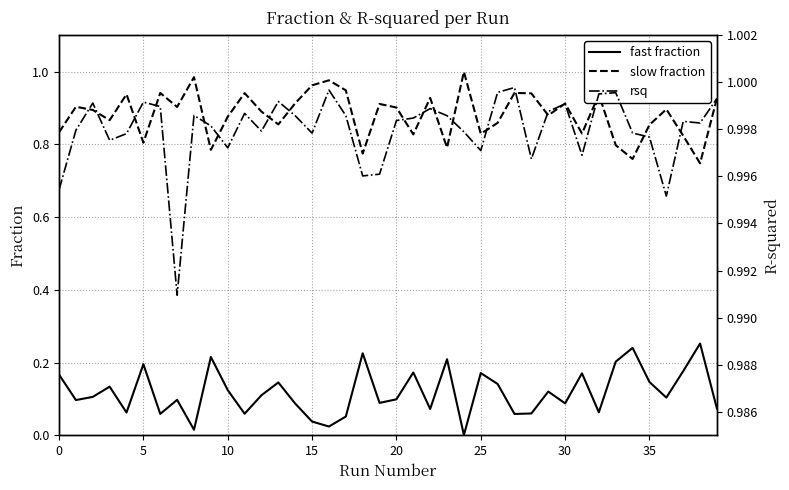

Which series has the largest total across all categories?

rsq